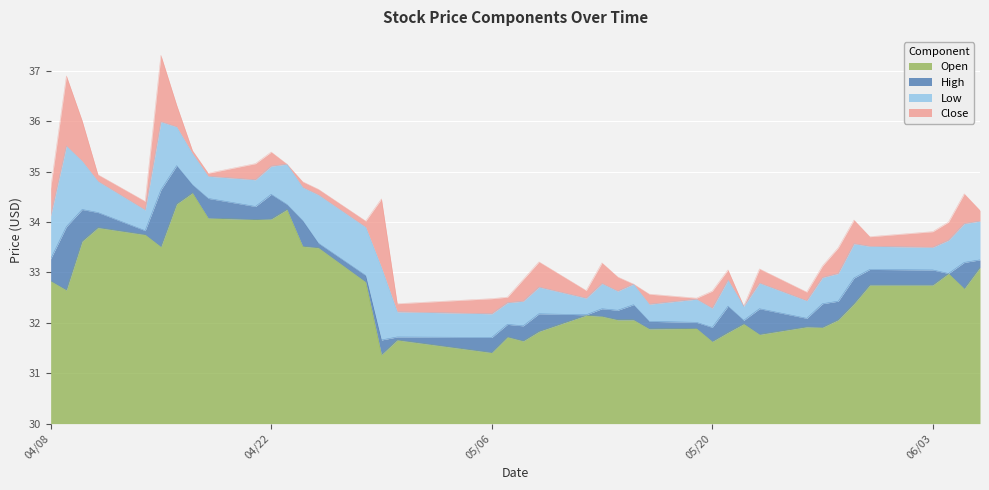

What is the maximum value for Open?

4.6